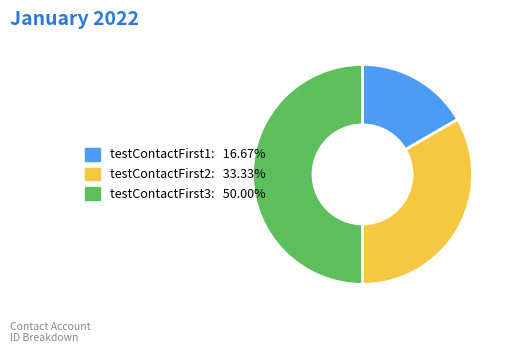

Is the sum of testContactFirst3 and testContactFirst1 greater than half?

Yes